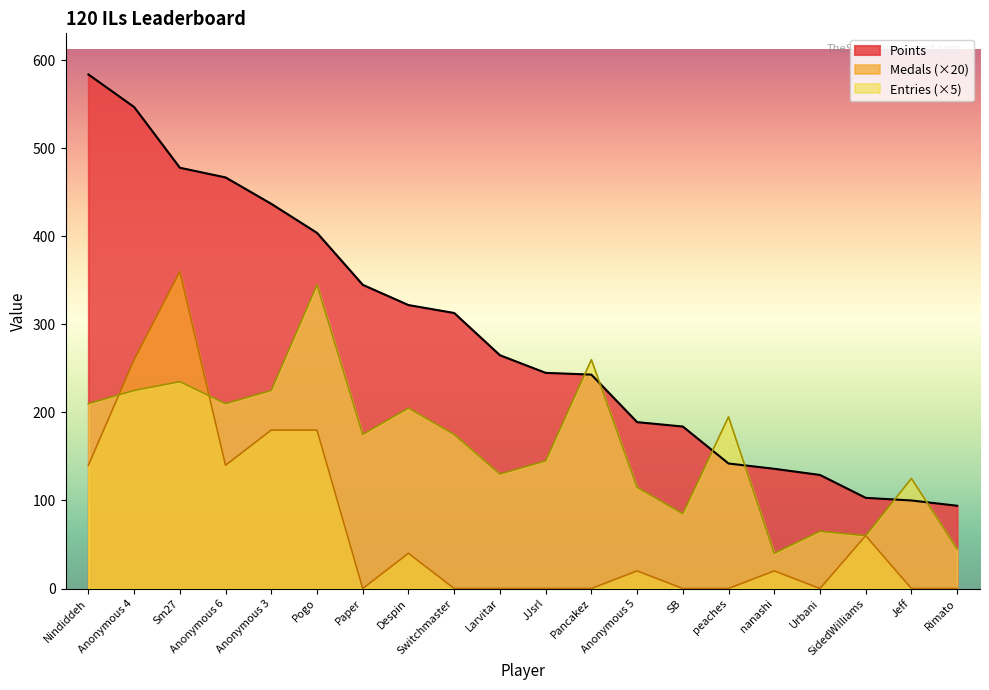

True or false: Entries has more than 0 points higher than both neighbors.

True